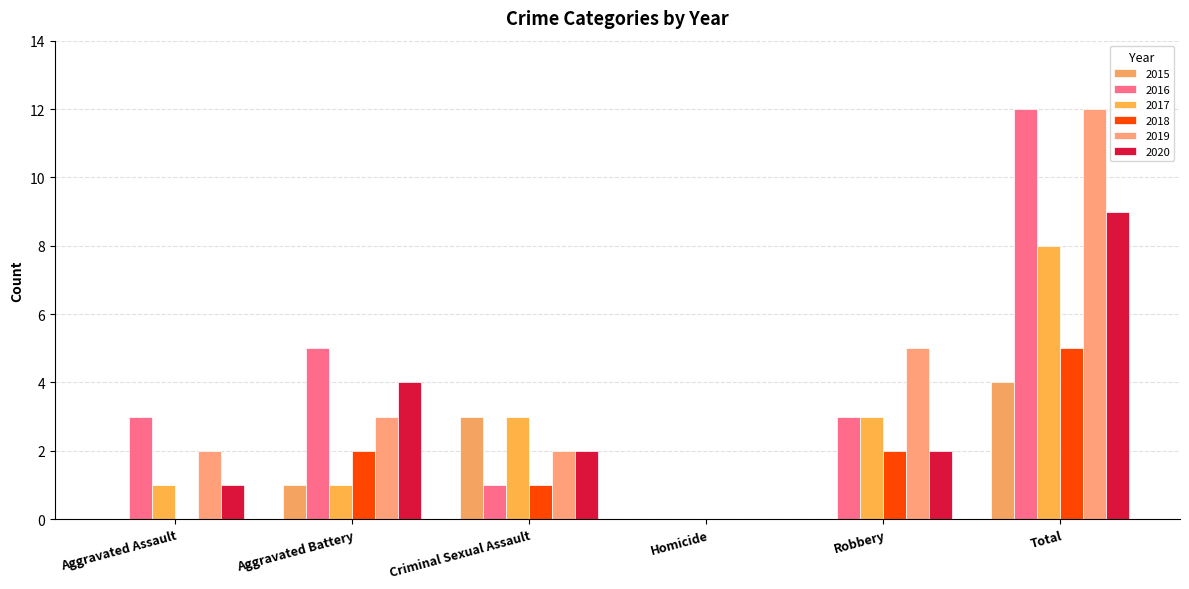

Which series has the largest total across all categories?

2016